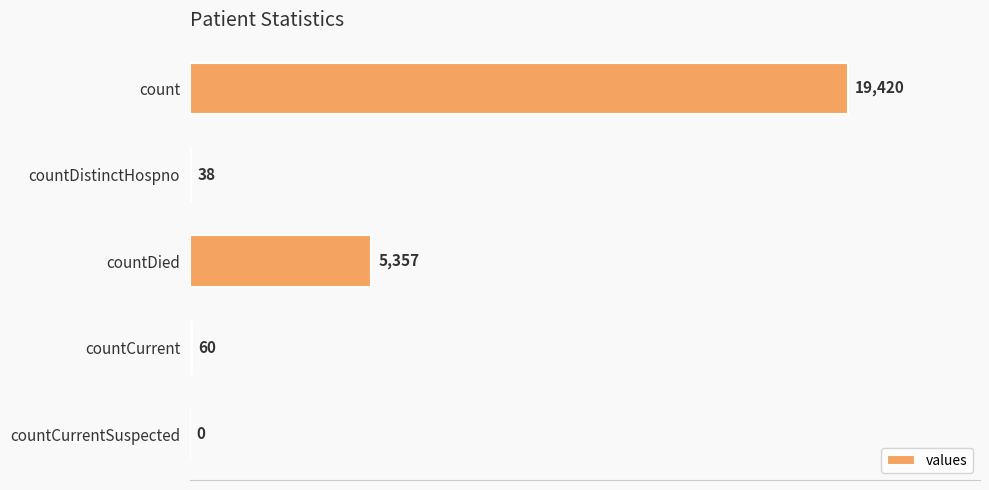

True or false: the data shows 19420 at count.

True